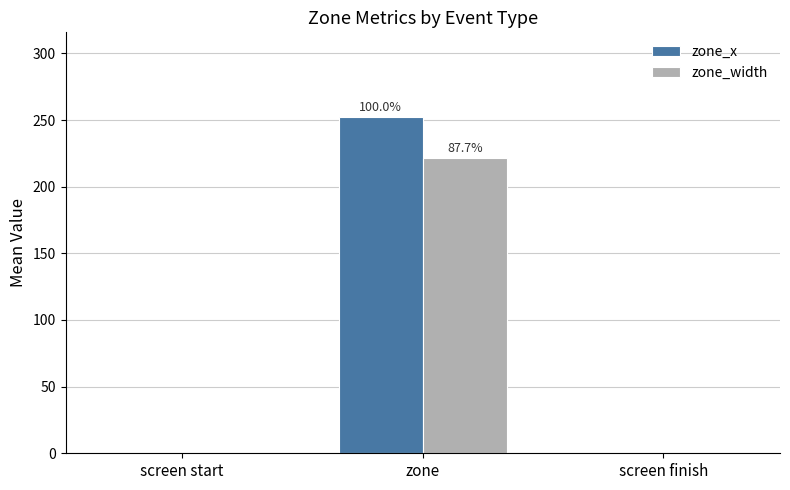

True or false: zone_width has a value of 0.0 at screen start.

True